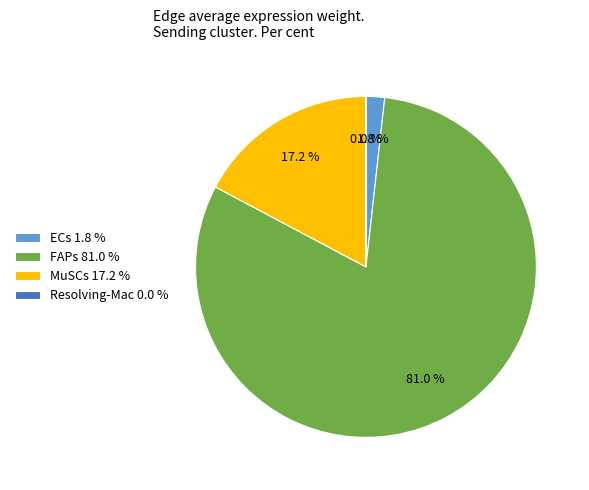

What is the largest slice in the pie chart?

FAPs